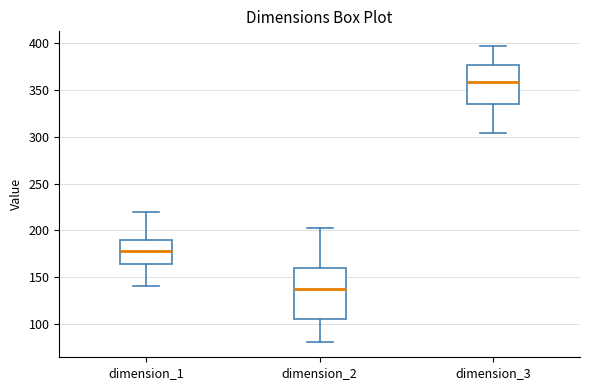

Which box's median line is the highest?

dimension_3